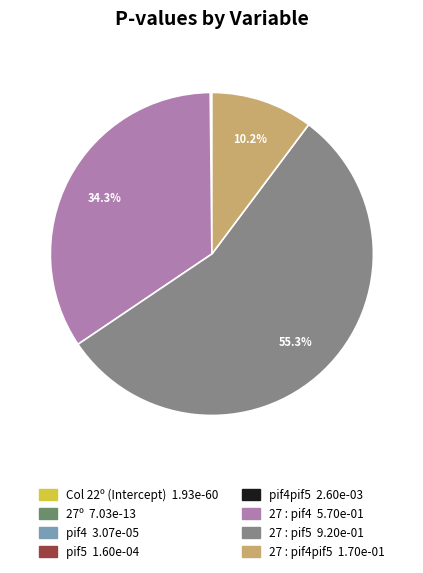

Does any single category account for the majority?

Yes